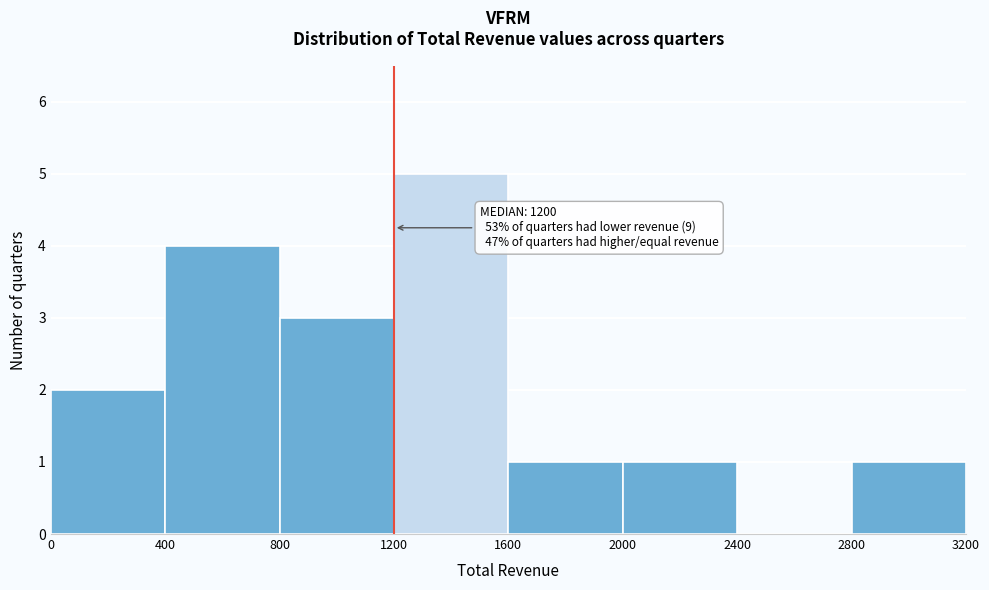

Which range on the x-axis has the tallest bar?

1200 to 1600